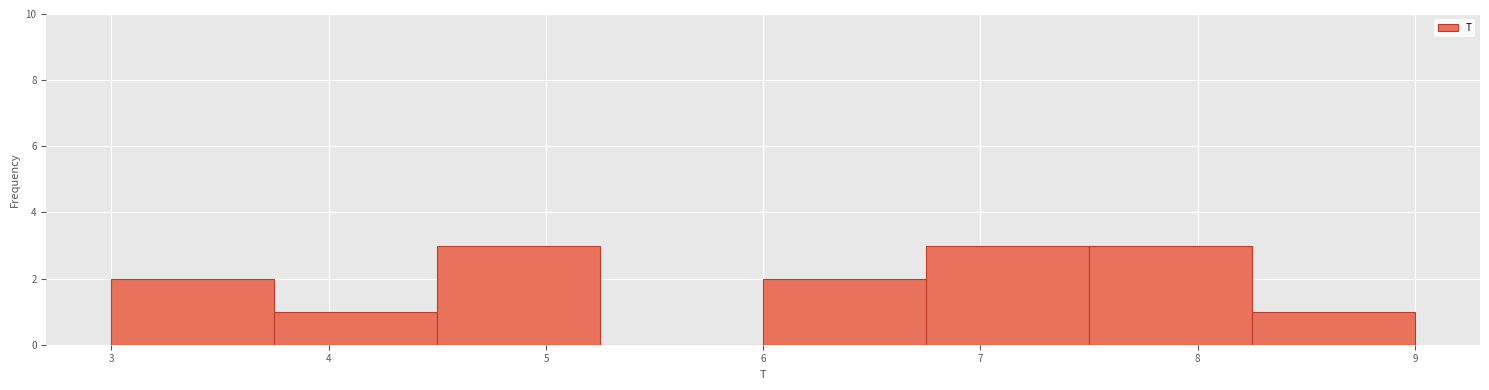

Reading left to right, list every bar in this chart as the range it spans on the x-axis followed by its height. Neither the bar edges nor the heights are printed on the chart, so give them approximately, as read against the axes.

3.00 to 3.75: 2
3.75 to 4.50: 1
4.50 to 5.25: 3
5.25 to 6.00: 0
6.00 to 6.75: 2
6.75 to 7.50: 3
7.50 to 8.25: 3
8.25 to 9.00: 1